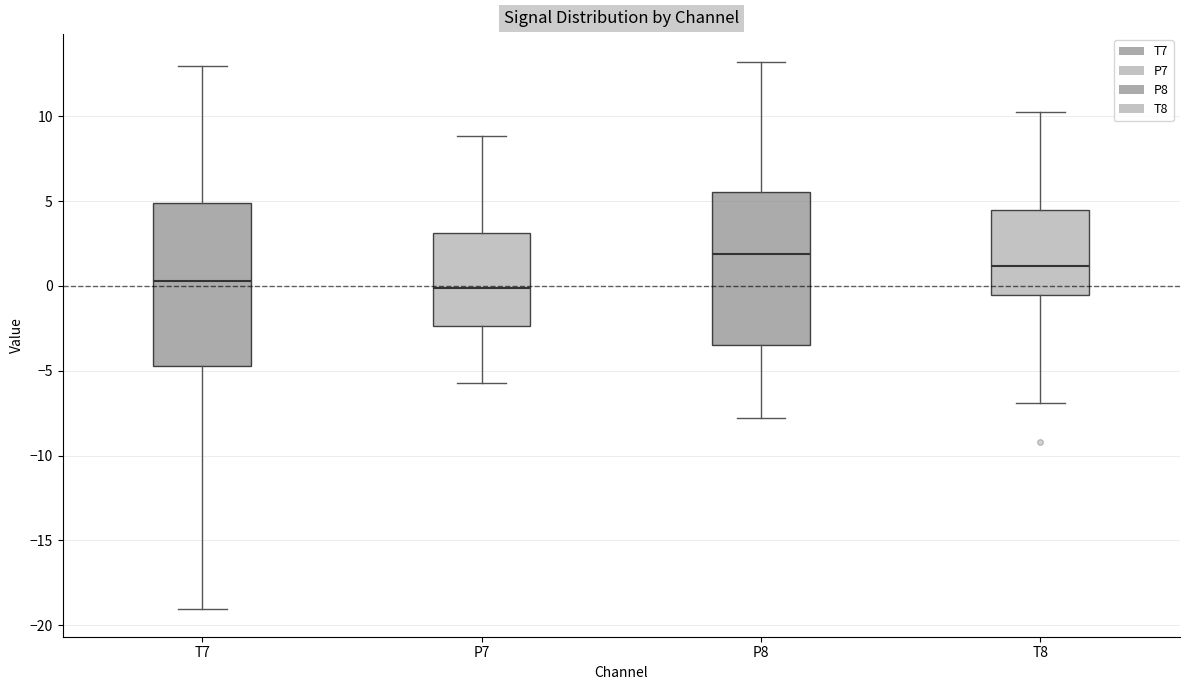

Comparing the boxes themselves (not the whiskers), which one is the tallest?

T7